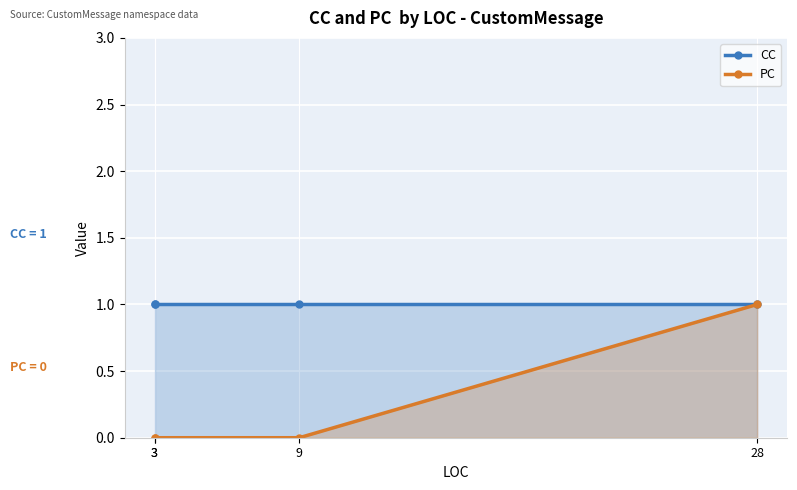

Is it true that CC equals 1 at 28?

True